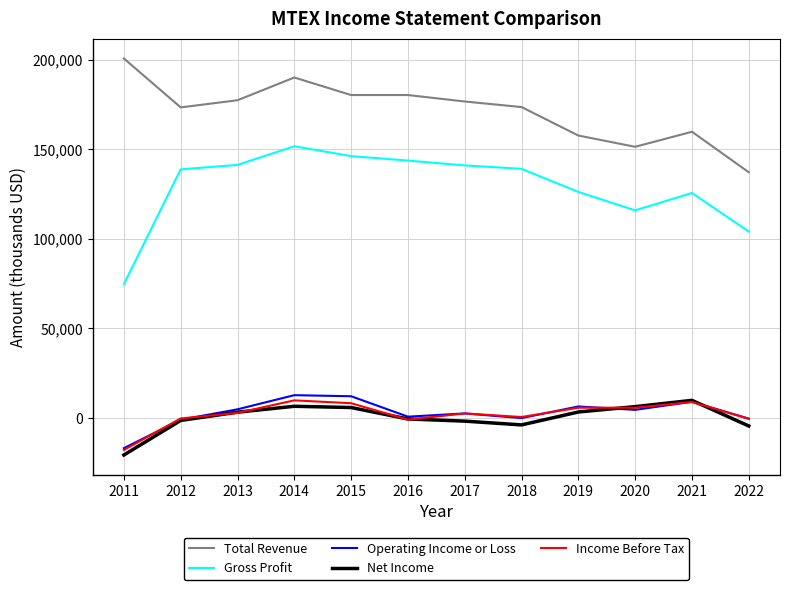

What are all the series names shown in the legend?

Total Revenue, Gross Profit, Operating Income or Loss, Net Income, Income Before Tax